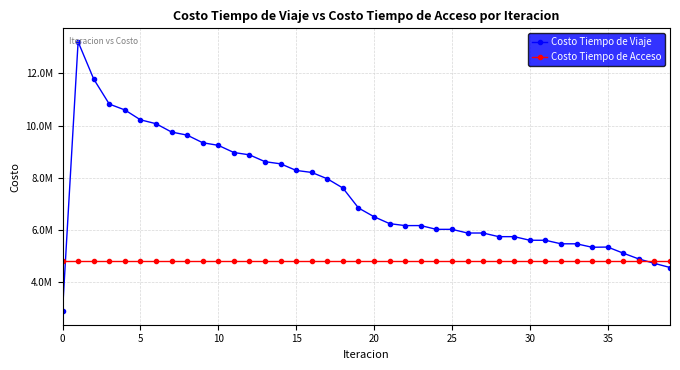

Does the chart have visible grid lines?

Yes